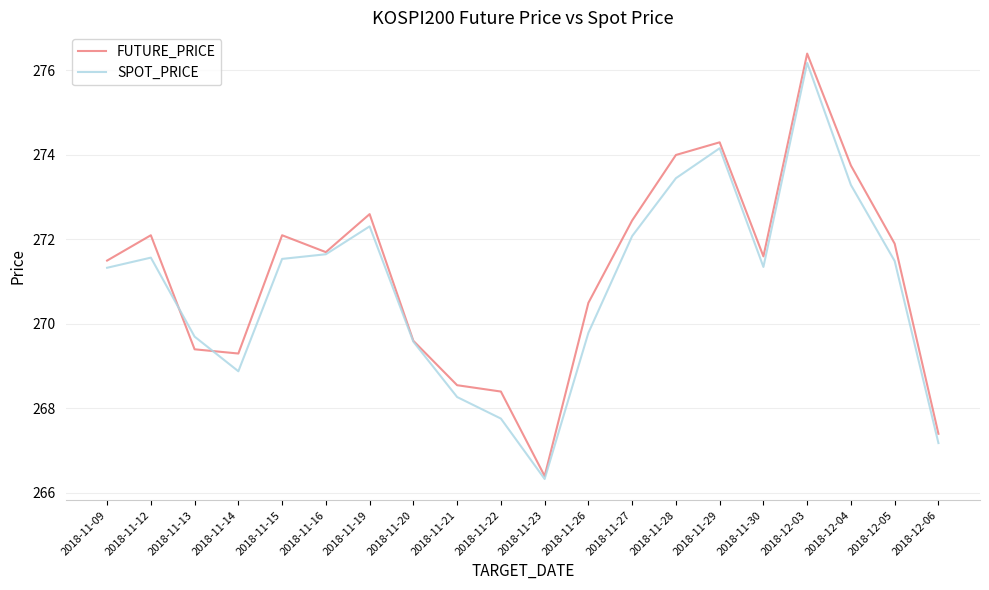

Rank the series by their maximum value, from lowest to highest.

SPOT_PRICE, FUTURE_PRICE